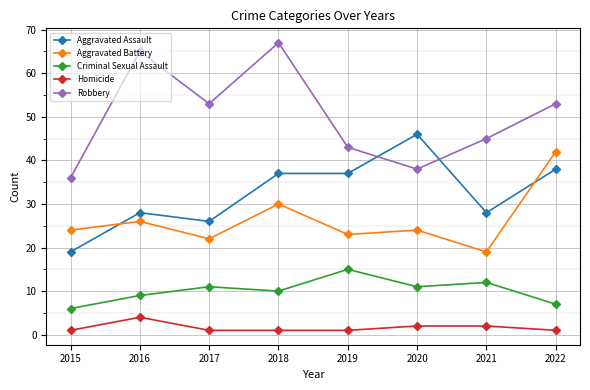

Which series has the widest spread of values?

Robbery